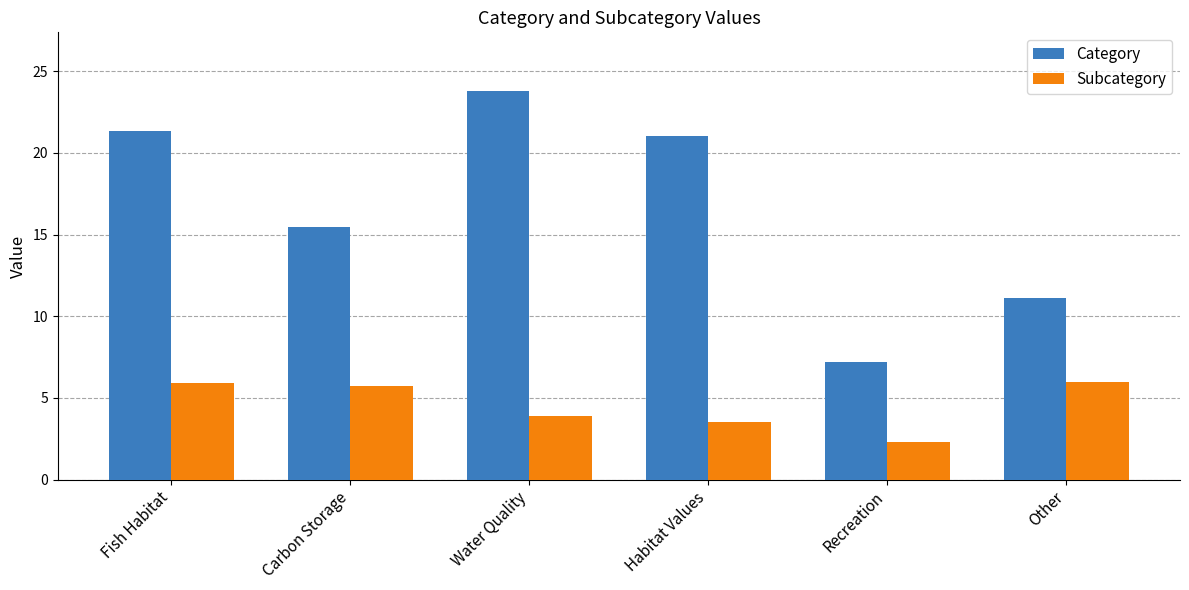

What position from the right is Recreation?

2